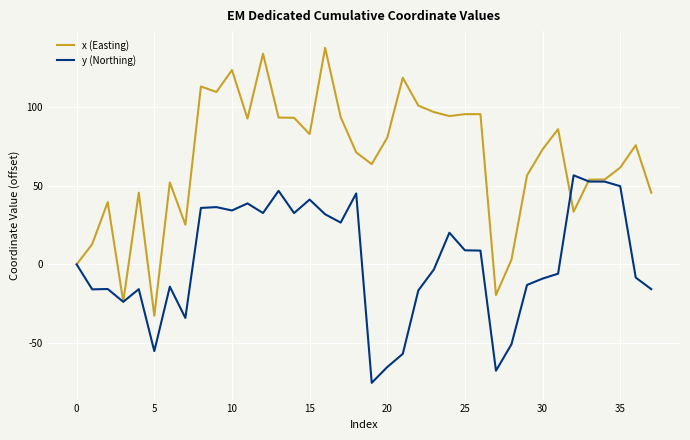

Which series has the widest spread of values?

x (Easting)